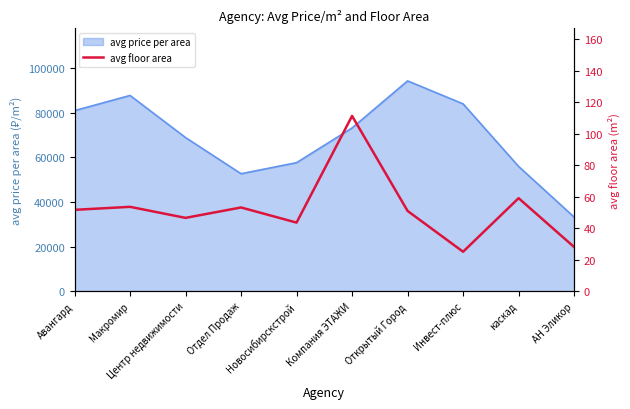

How many points are lower than both their immediate neighbors (excluding endpoints)?

3